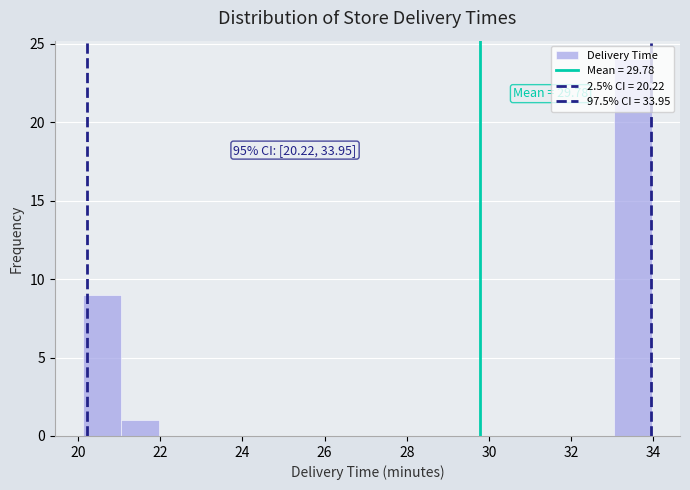

Which range on the x-axis has the tallest bar?

33.0 to 34.0